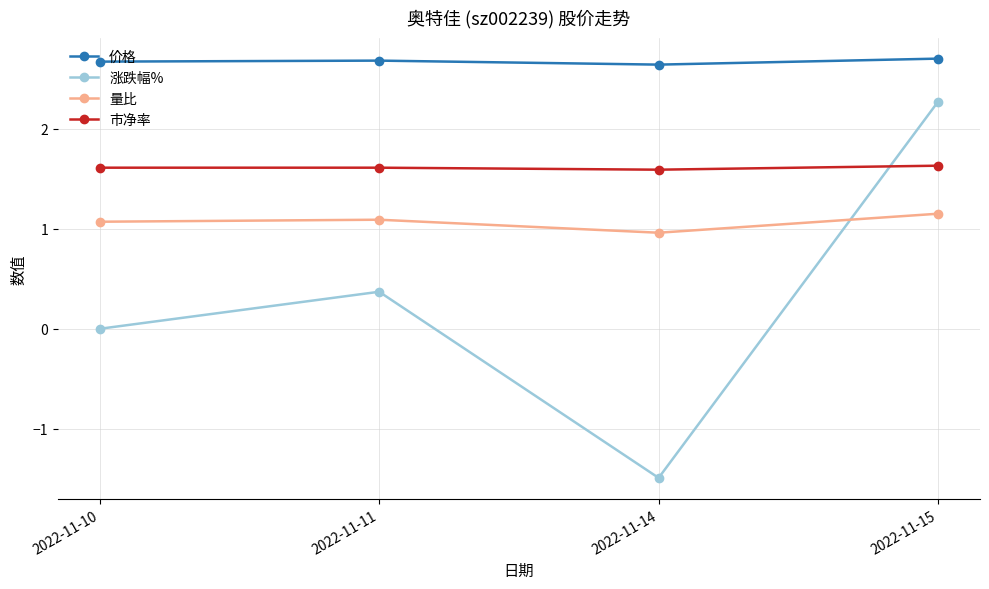

Count the 价格 values in the range 2 to 3.

4